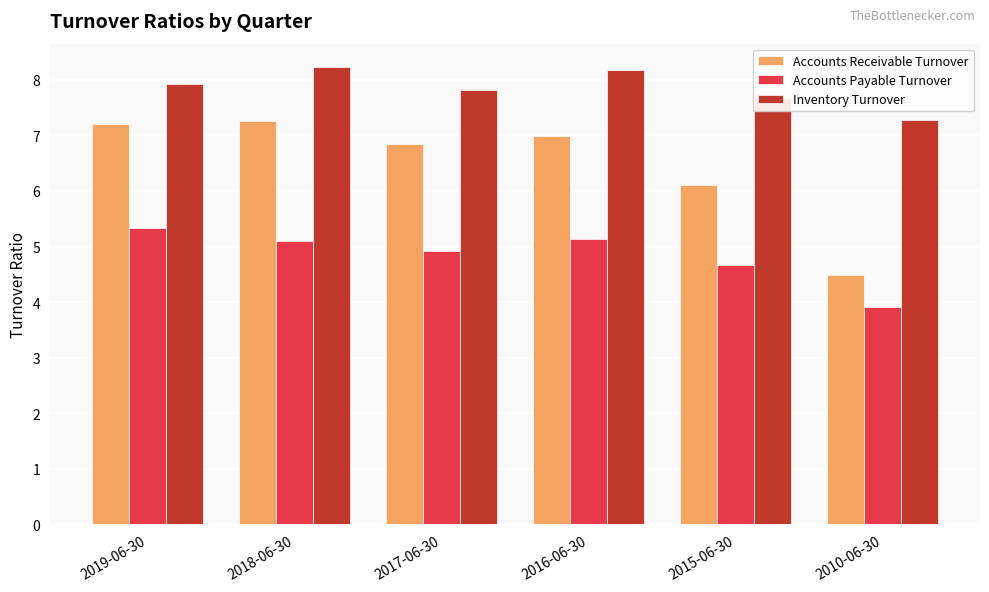

Reading left to right, list all the values displayed in this chart.

Accounts Receivable Turnover: 2019-06-30=7.2	2018-06-30=7.2	2017-06-30=6.8	2016-06-30=7.0	2015-06-30=6.1	2010-06-30=4.5
Accounts Payable Turnover: 2019-06-30=5.3	2018-06-30=5.1	2017-06-30=4.9	2016-06-30=5.1	2015-06-30=4.7	2010-06-30=3.9
Inventory Turnover: 2019-06-30=7.9	2018-06-30=8.2	2017-06-30=7.8	2016-06-30=8.2	2015-06-30=7.7	2010-06-30=7.3